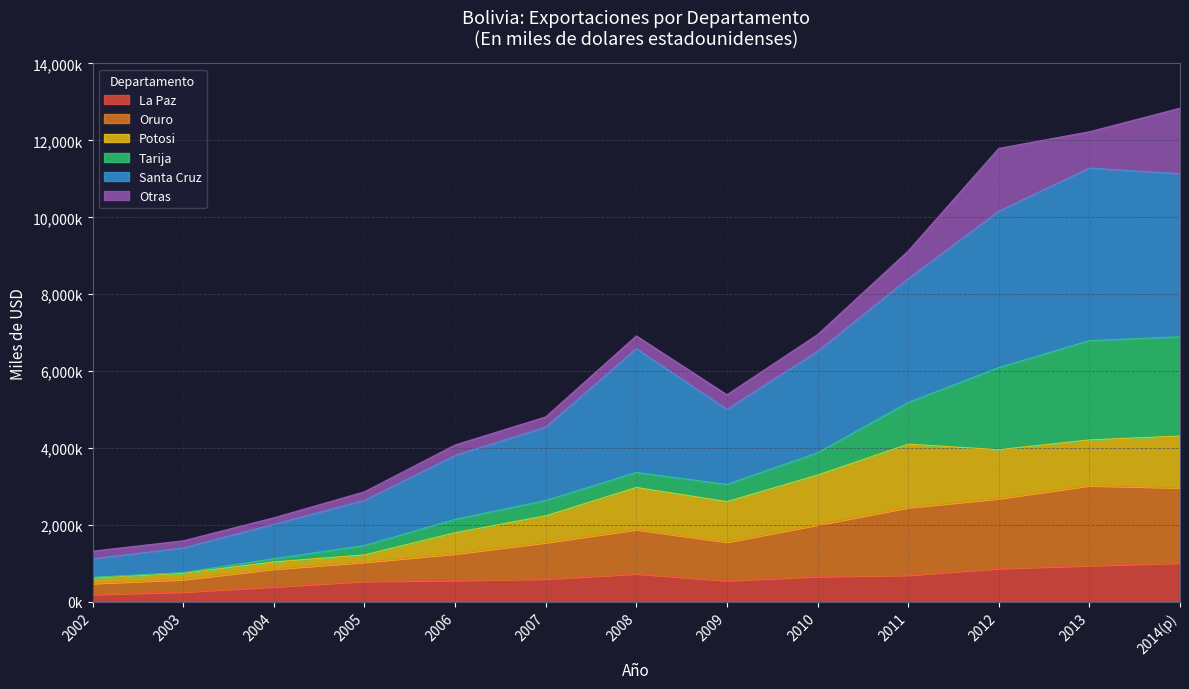

Does the chart display data point markers on the line(s)?

No